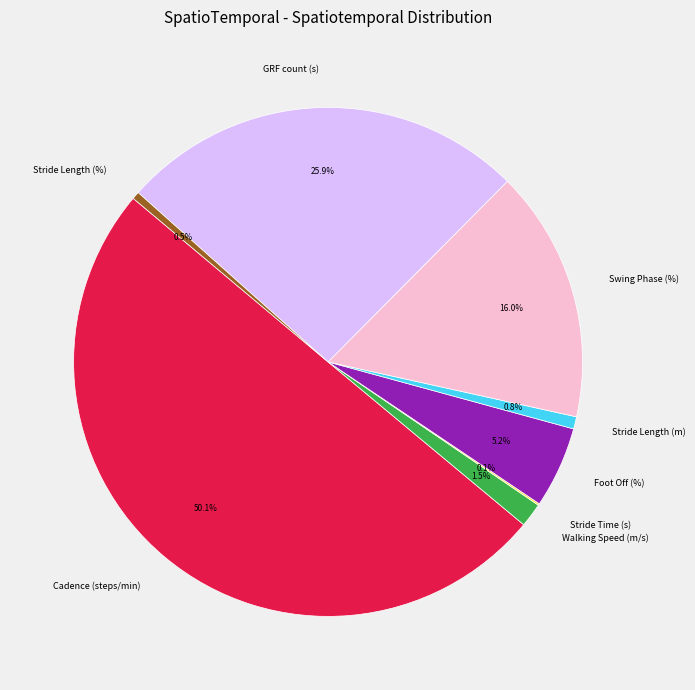

Which has a higher value, Foot Off (%) or Cadence (steps/min)?

Cadence (steps/min)